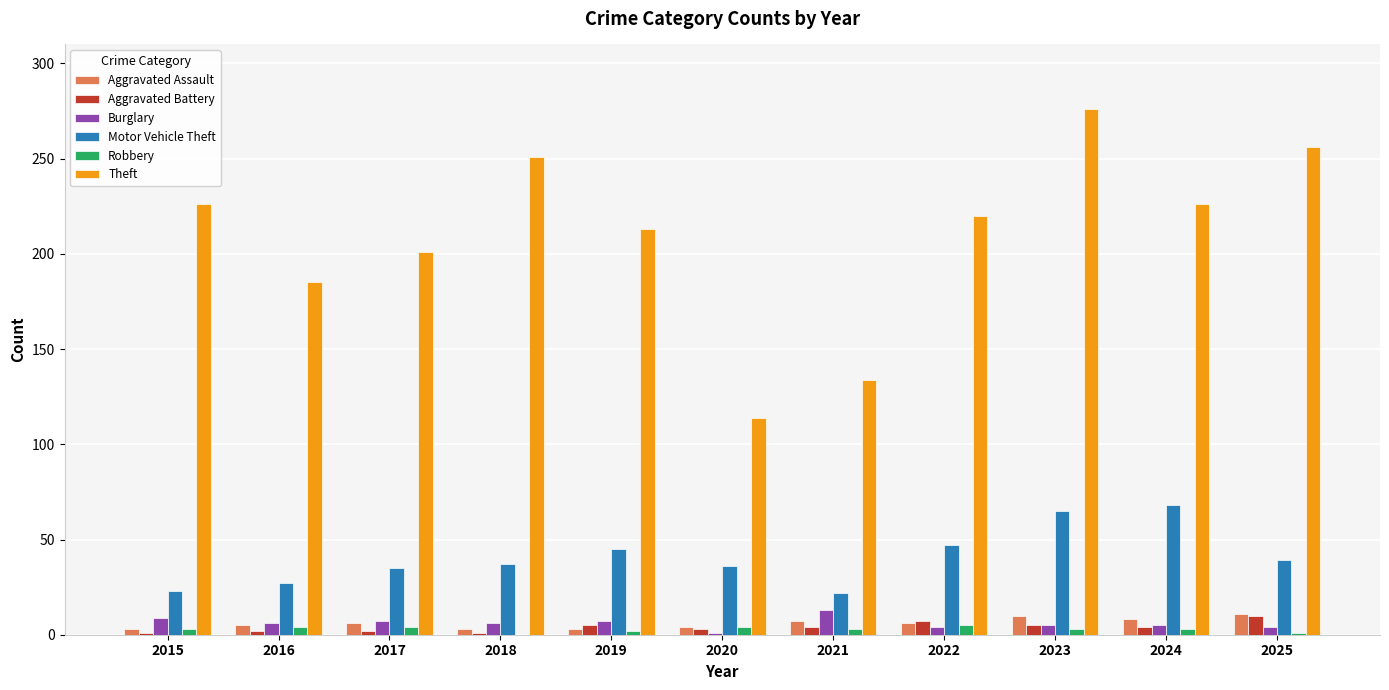

At which category is the sum across all series the highest?

2023